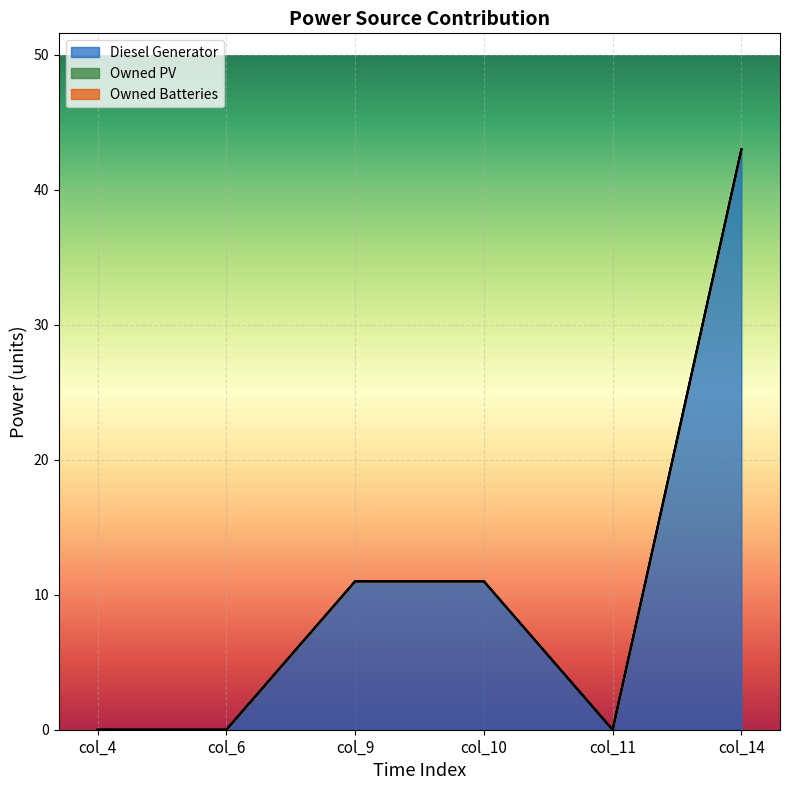

The value of Owned PV at col_9 is 0. True or false?

True